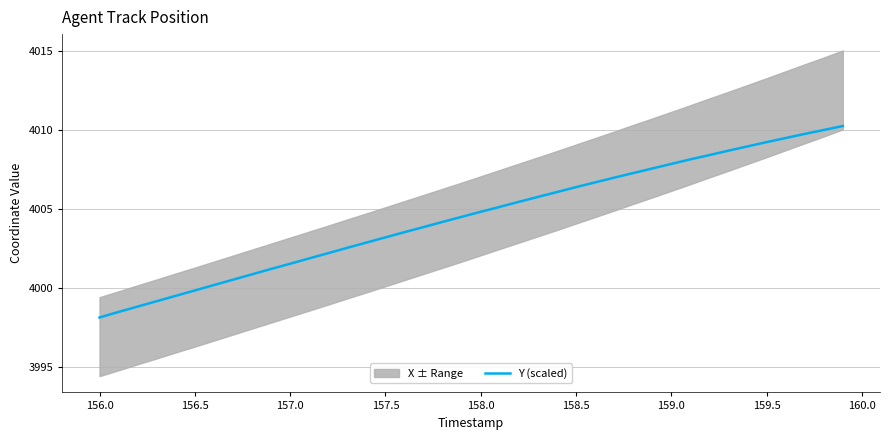

True or false: the data has more than 1 interior local peaks.

False